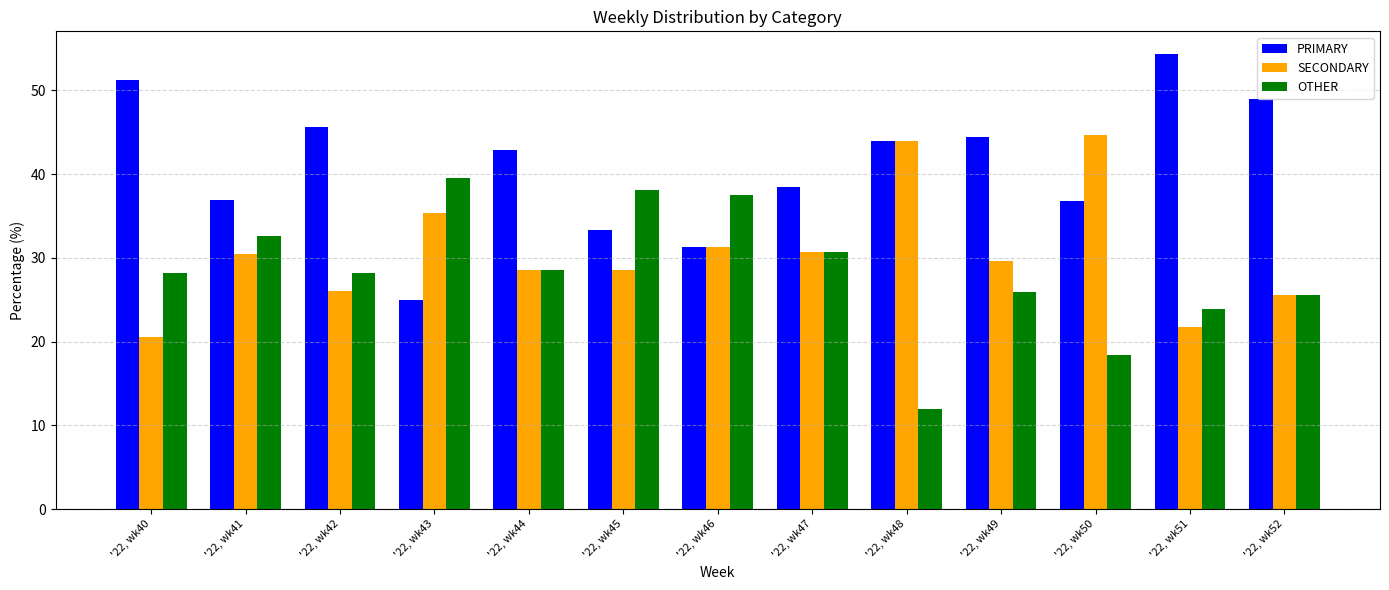

How many groups of bars are there?

13